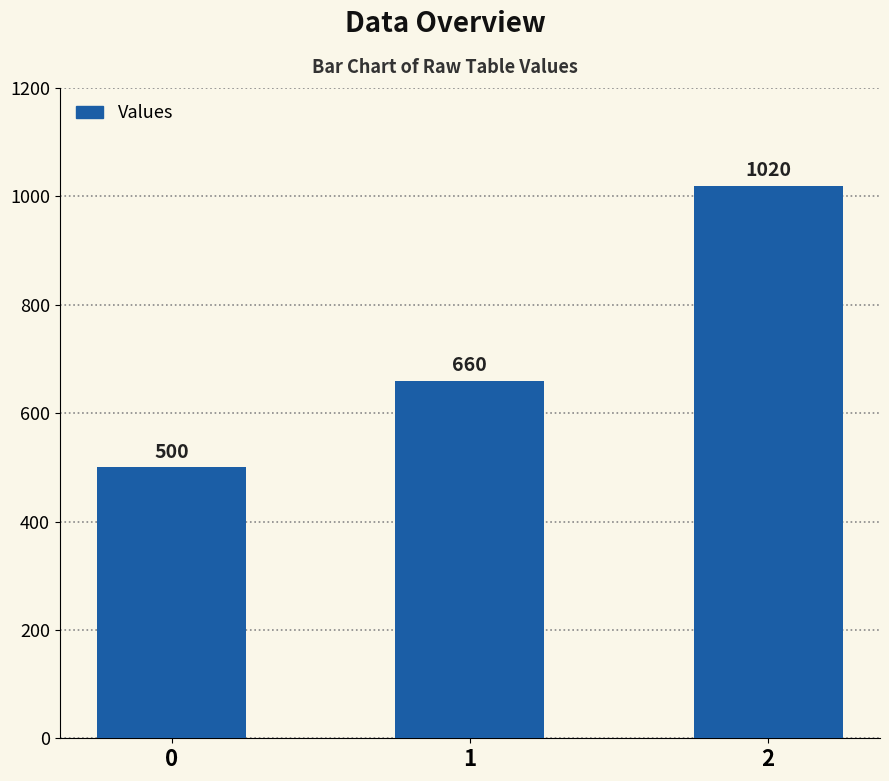

How many data points are less than 660?

1